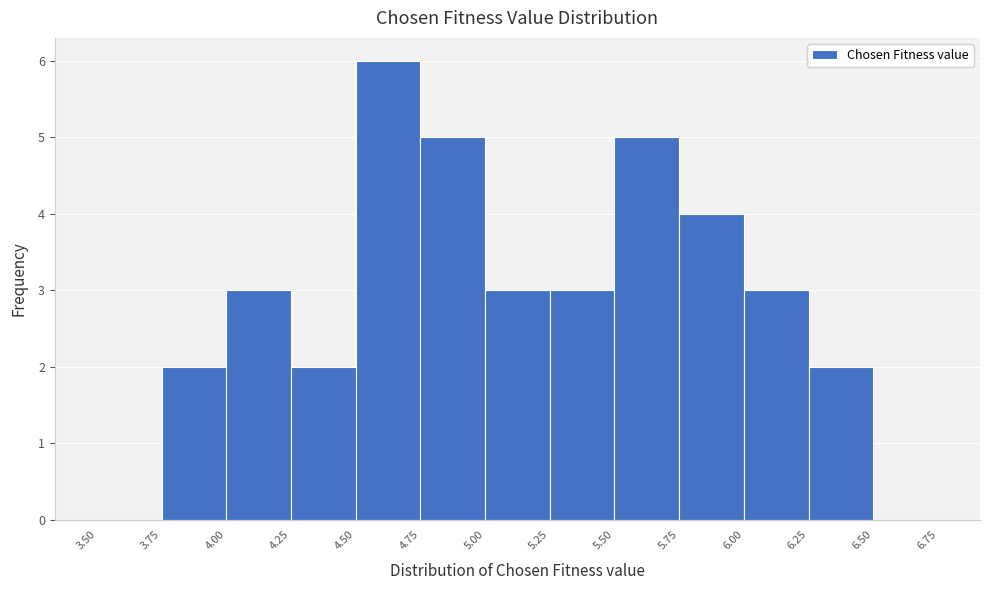

Over which range of the x-axis is the bar tallest?

4.50 to 4.75